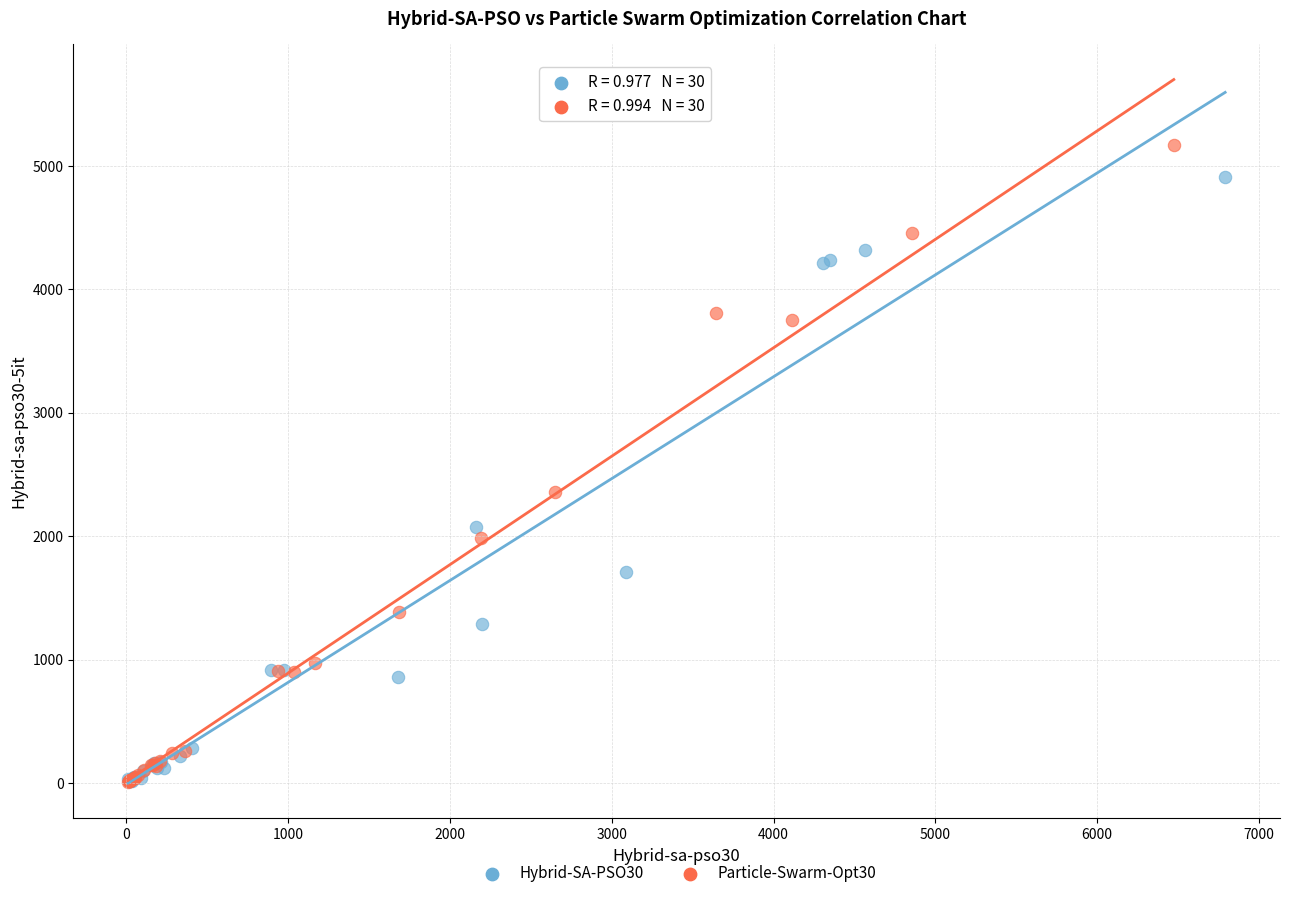

Which series has the widest spread of Y values?

Particle-Swarm-Opt30